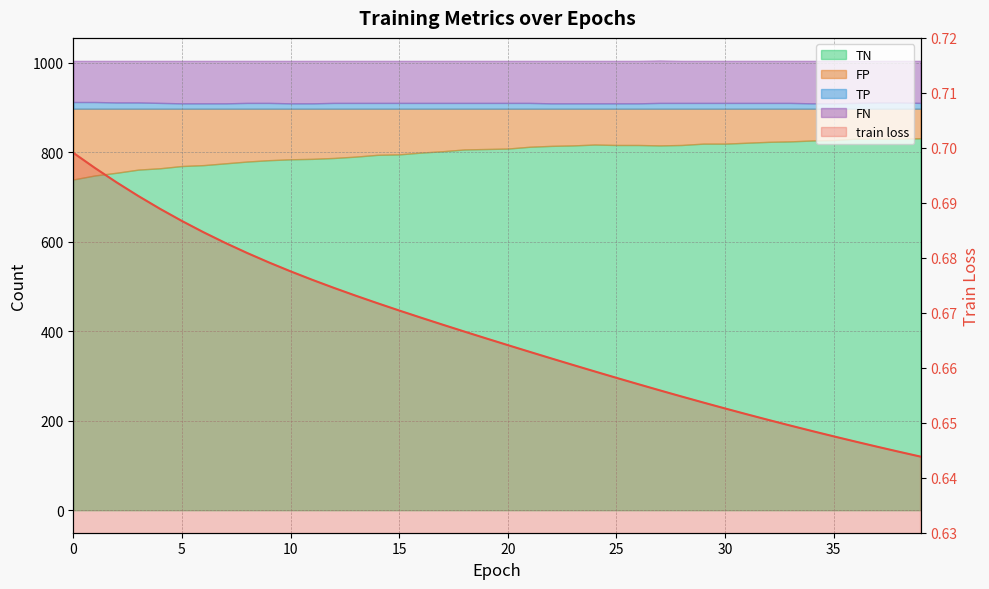

Which label corresponds to the smallest value in the chart?

39